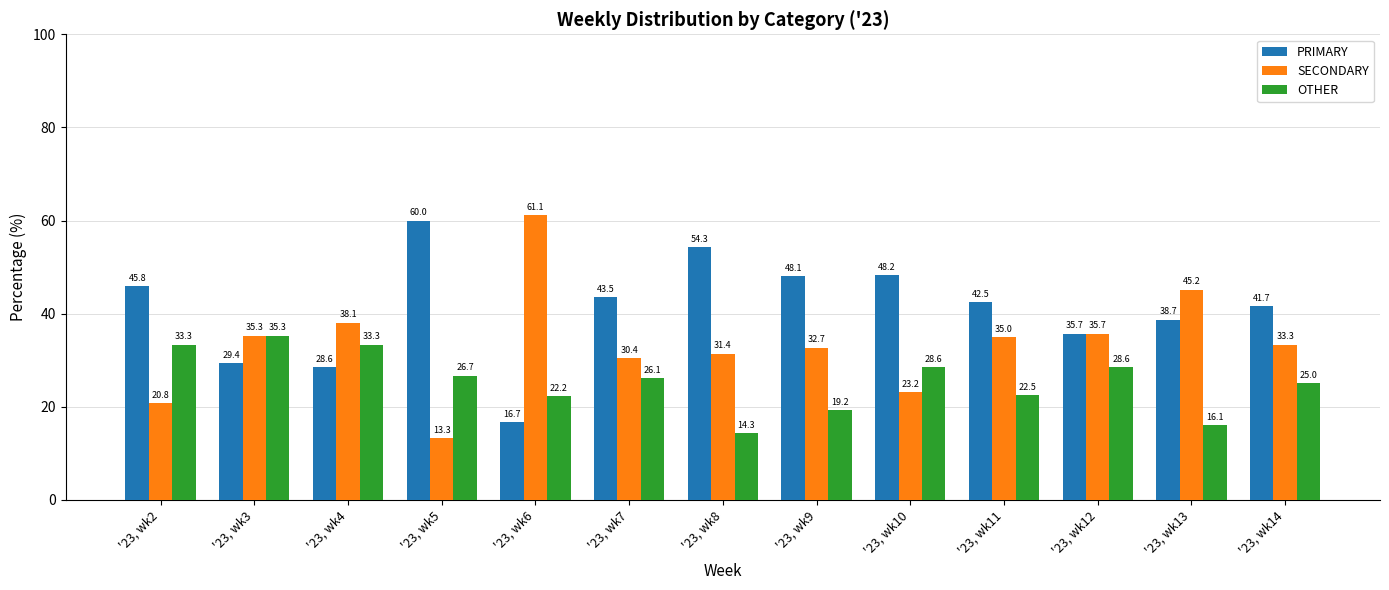

What is the value of the PRIMARY bar at the 6th from the left?

43.5